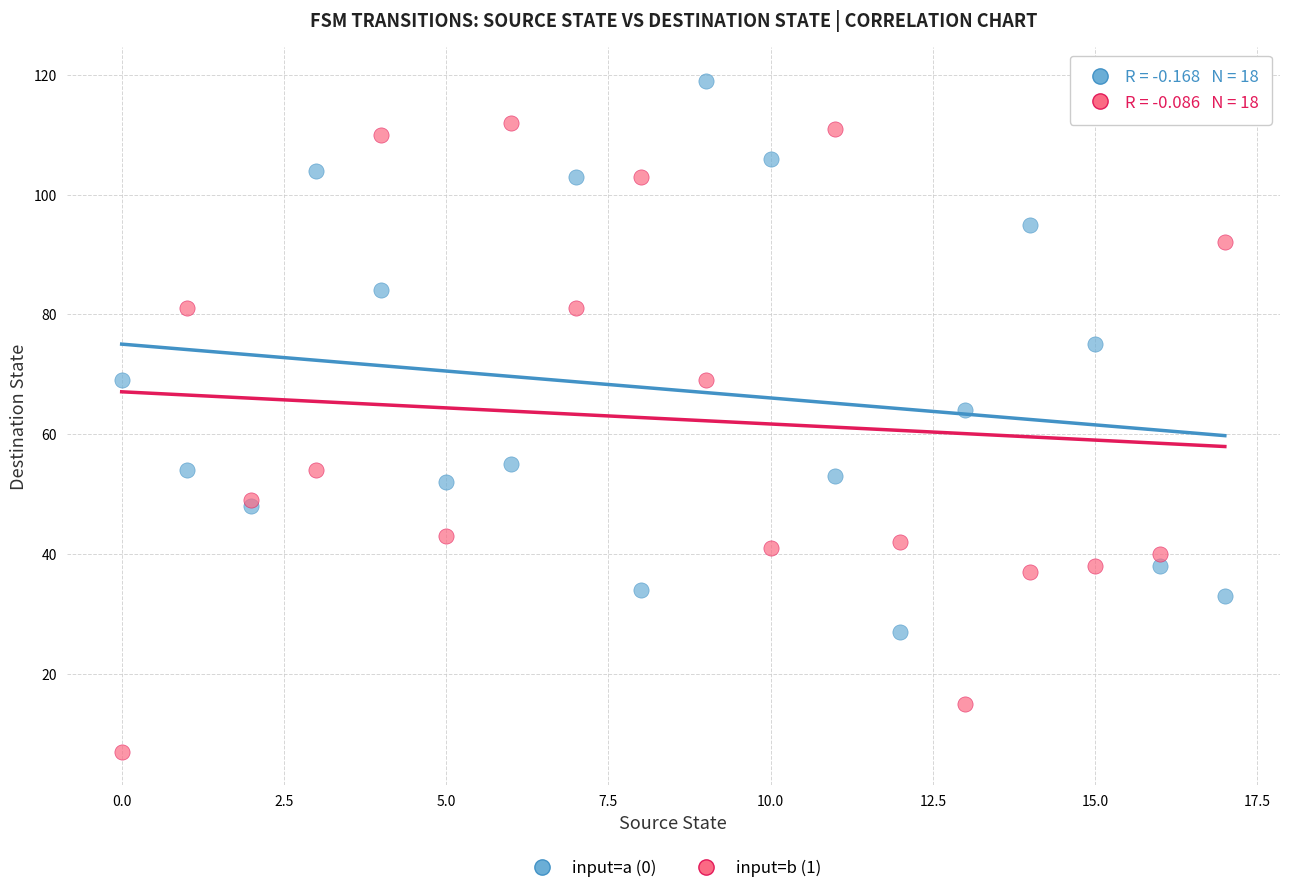

Which series reaches the maximum Y coordinate?

input=a (0)